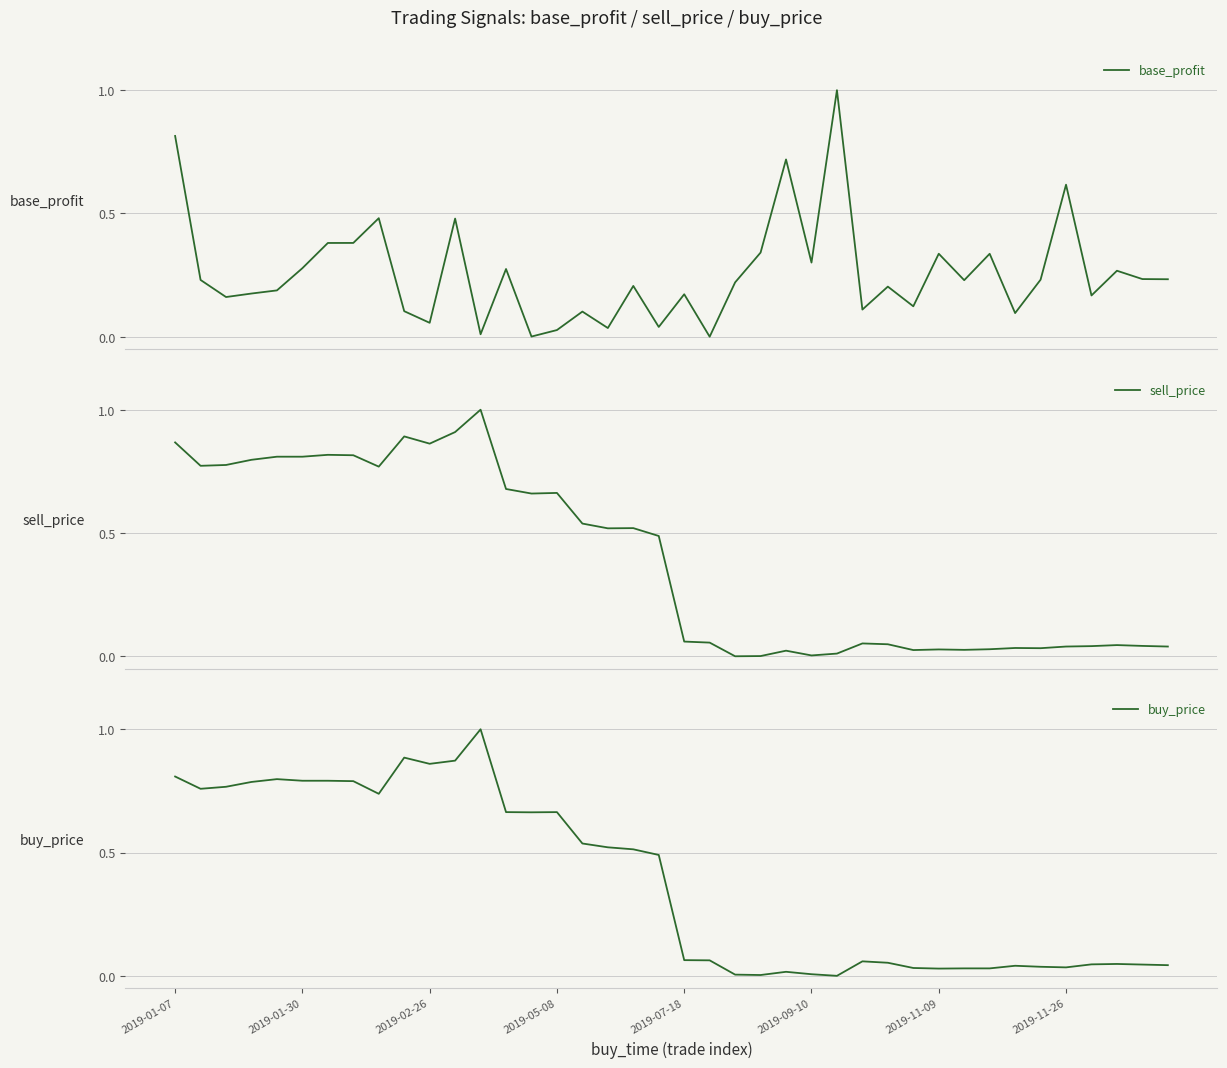

How many times do base_profit and sell_price cross each other?

3